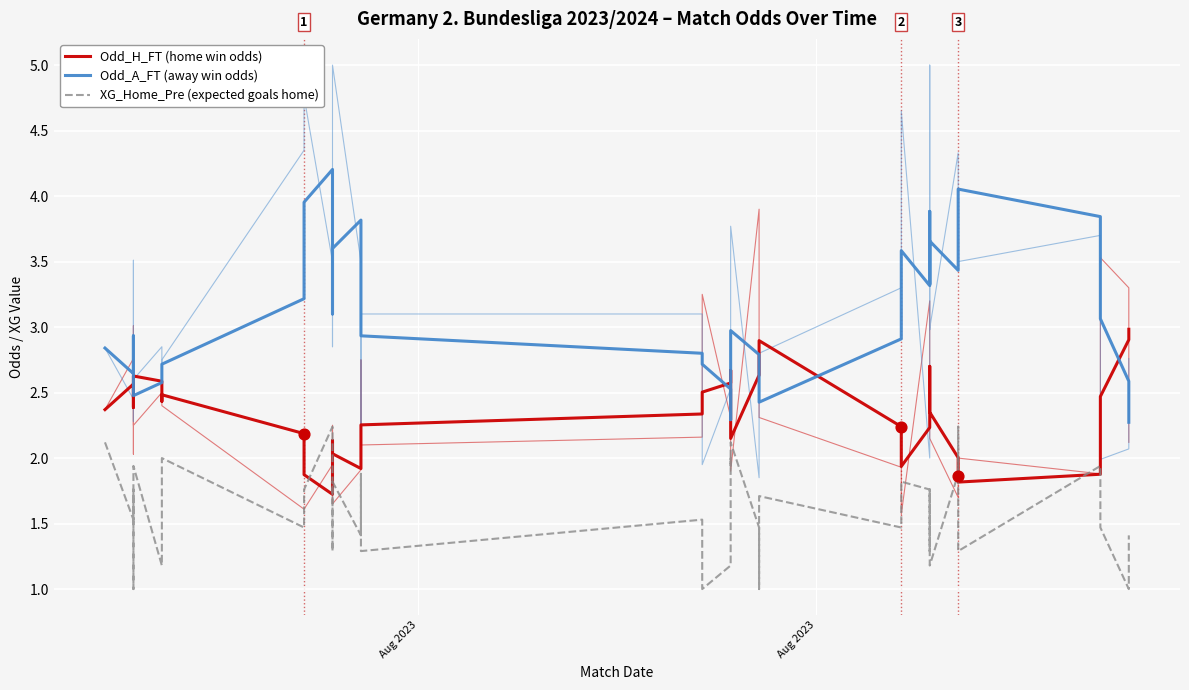

Which series has the largest total across all categories?

Odd_A_FT (away win odds)